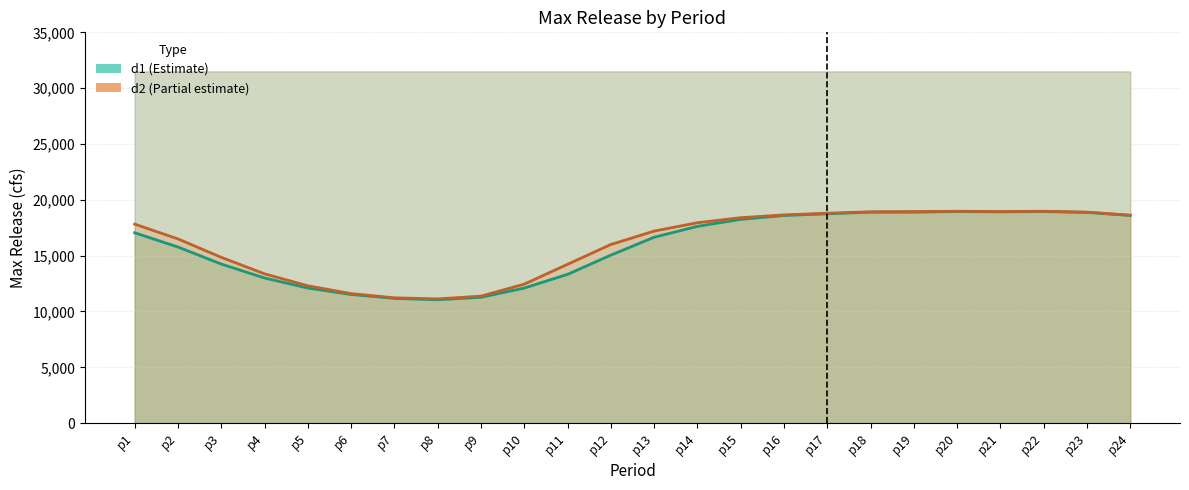

Which series has the largest range (max minus min)?

d1 Value